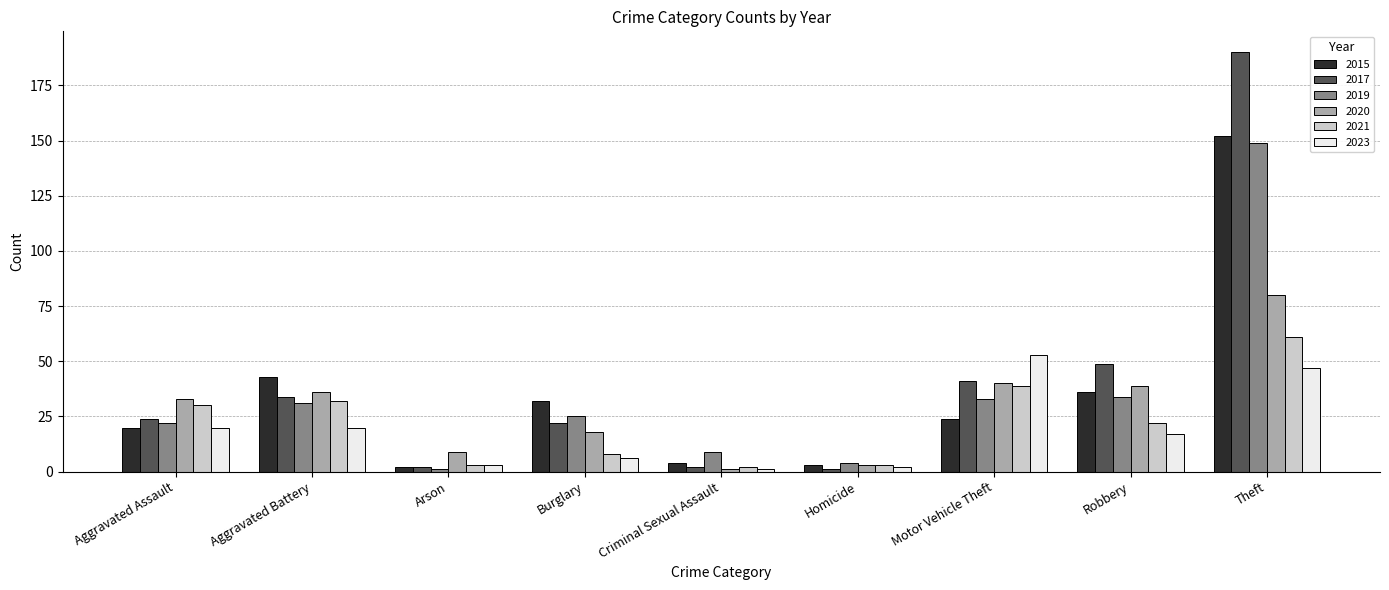

What is the sum of all 2023 values?

169